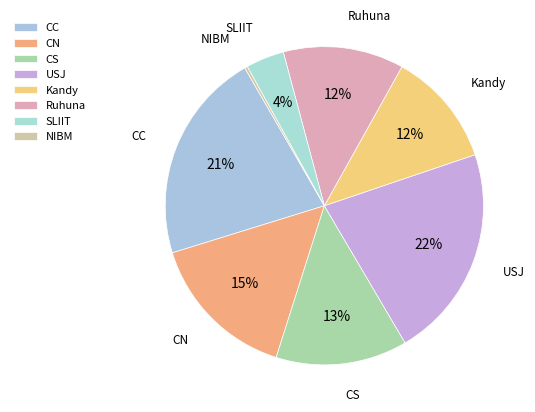

What percentage is the USJ slice, to the nearest percent?

22%